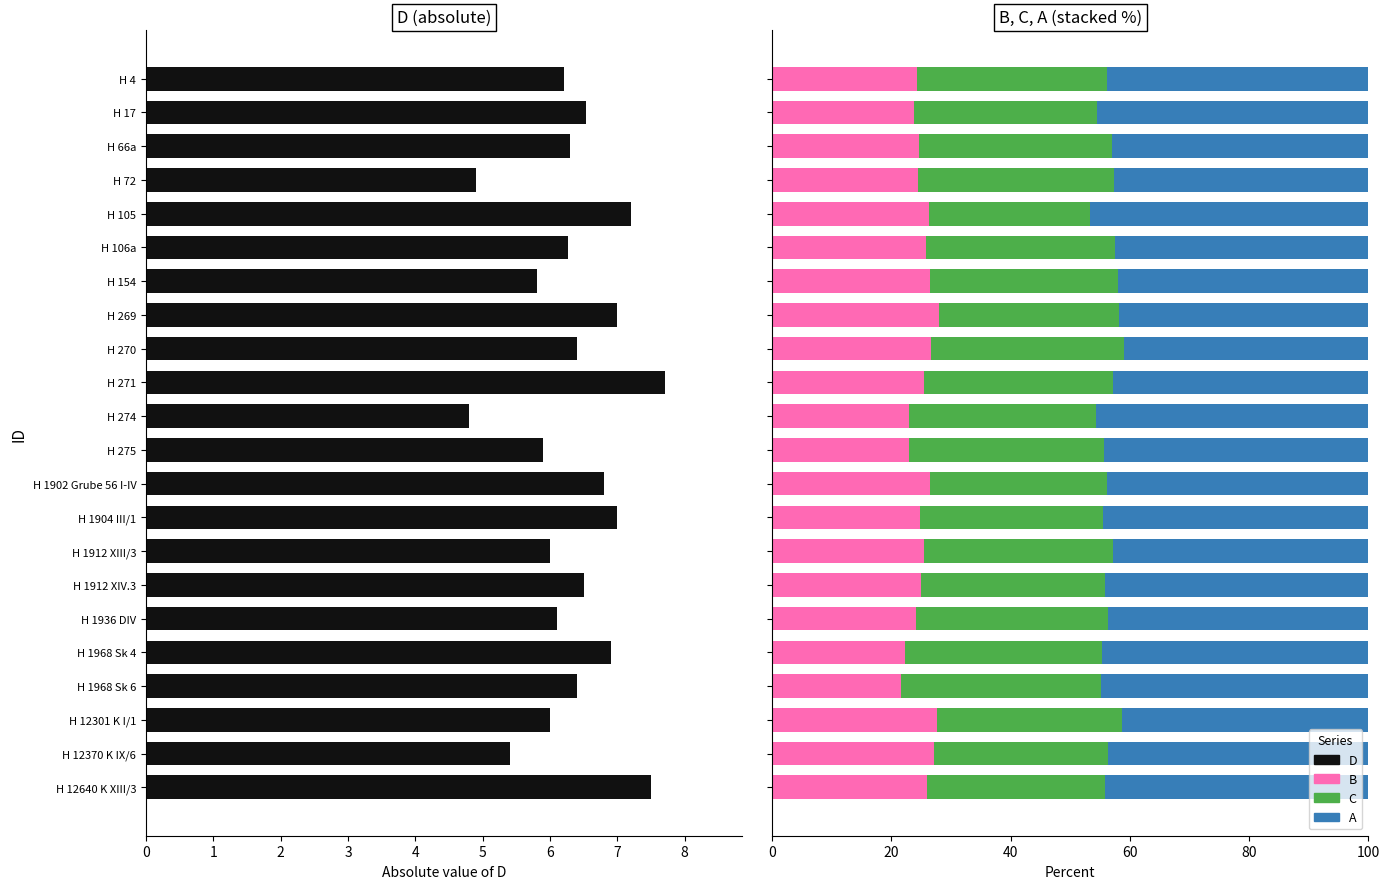

What is the greatest value displayed?

46.8